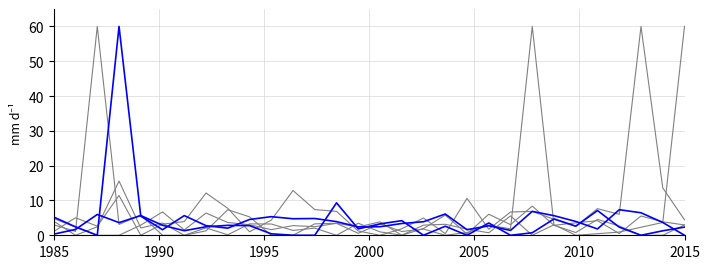

How many lines are shown in the chart?

6